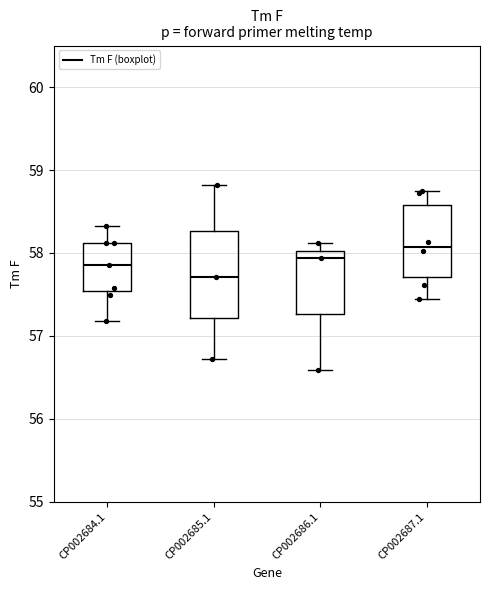

Where does the lower whisker of the box for CP002686.1 end on the y-axis? The values are not printed on the chart, so give them approximately, as read against the axis.

56.6